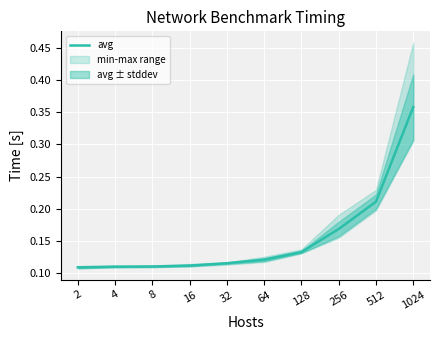

True or false: the data shows 0.2 at 4.

False